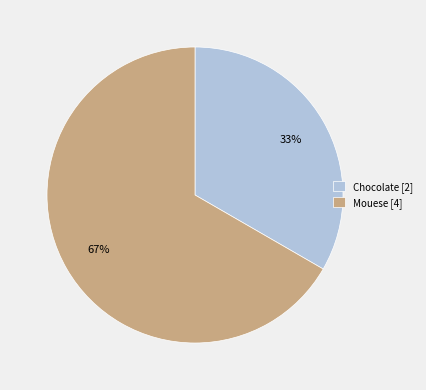

To the nearest percent, what percentage of the pie is Mouese?

67%